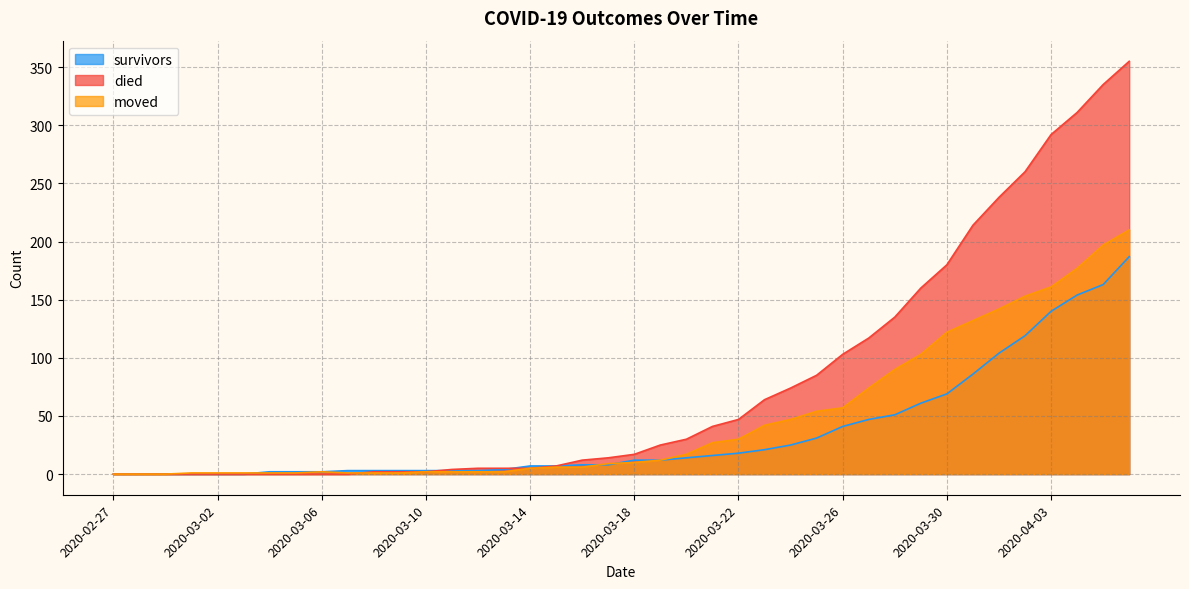

What is the difference between the second highest and minimum values in the survivors series?

163